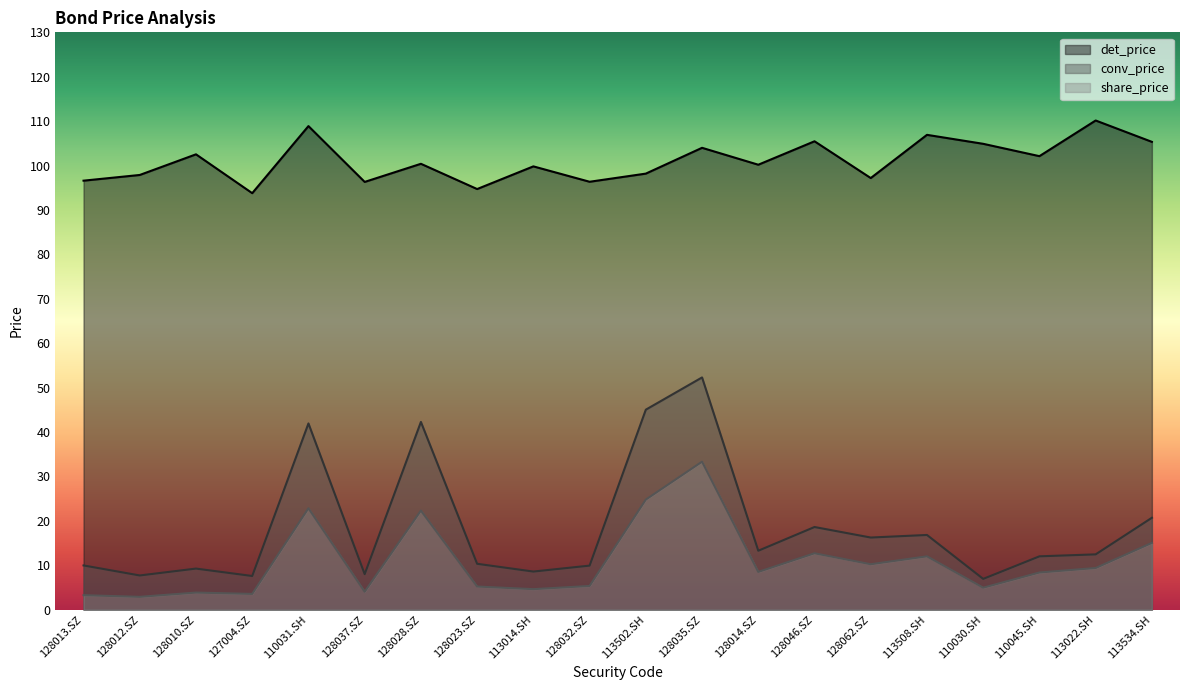

True or false: det_price and conv_price intersect in this chart.

False